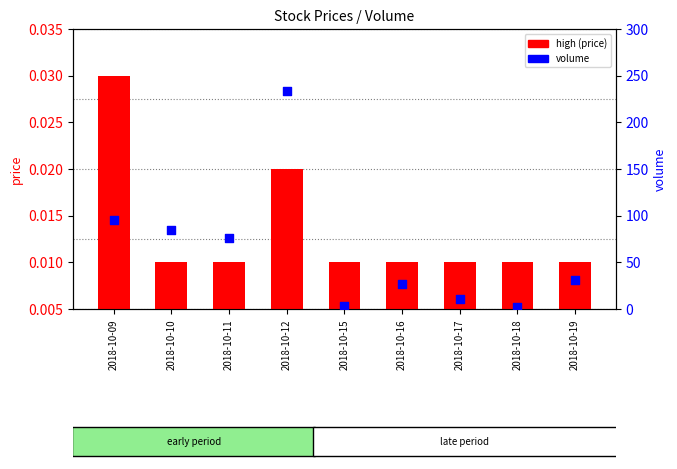

What is the total value across all series at 2018-10-15?

3.0